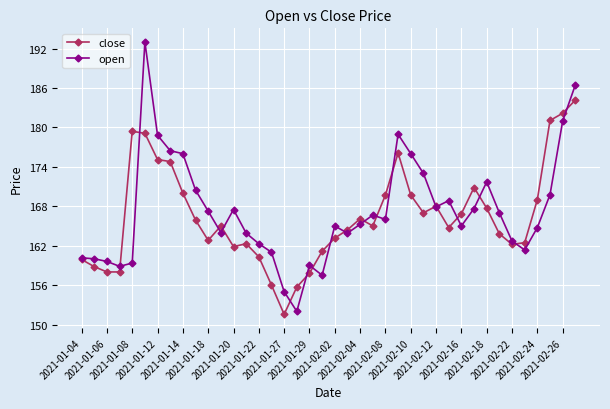

Is this an area chart (filled region under the line)?

No